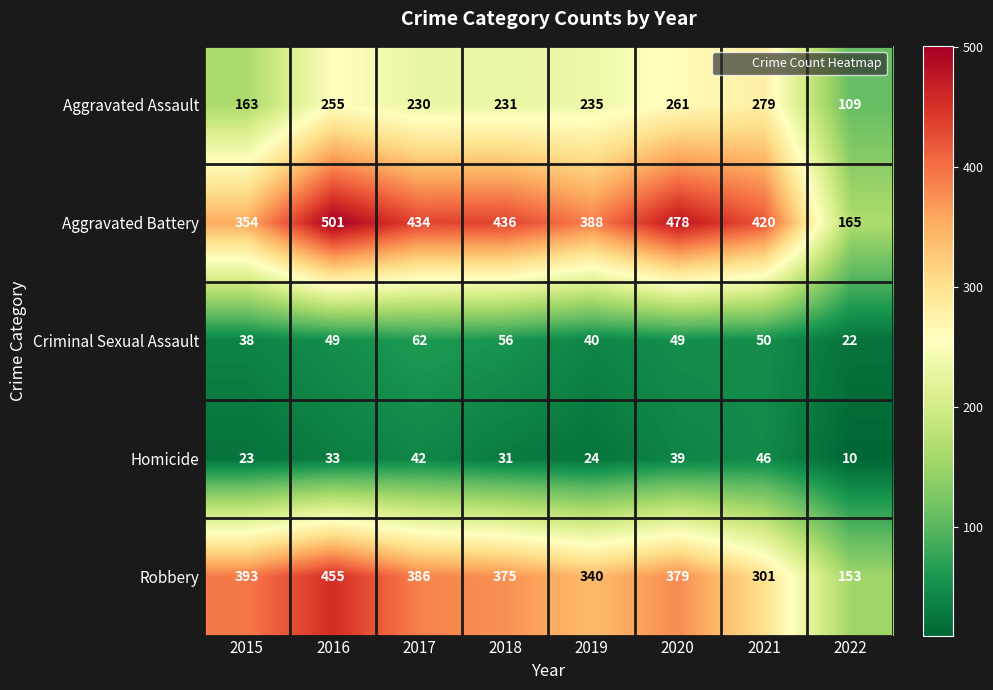

Which label corresponds to the smallest value in the chart?

2022